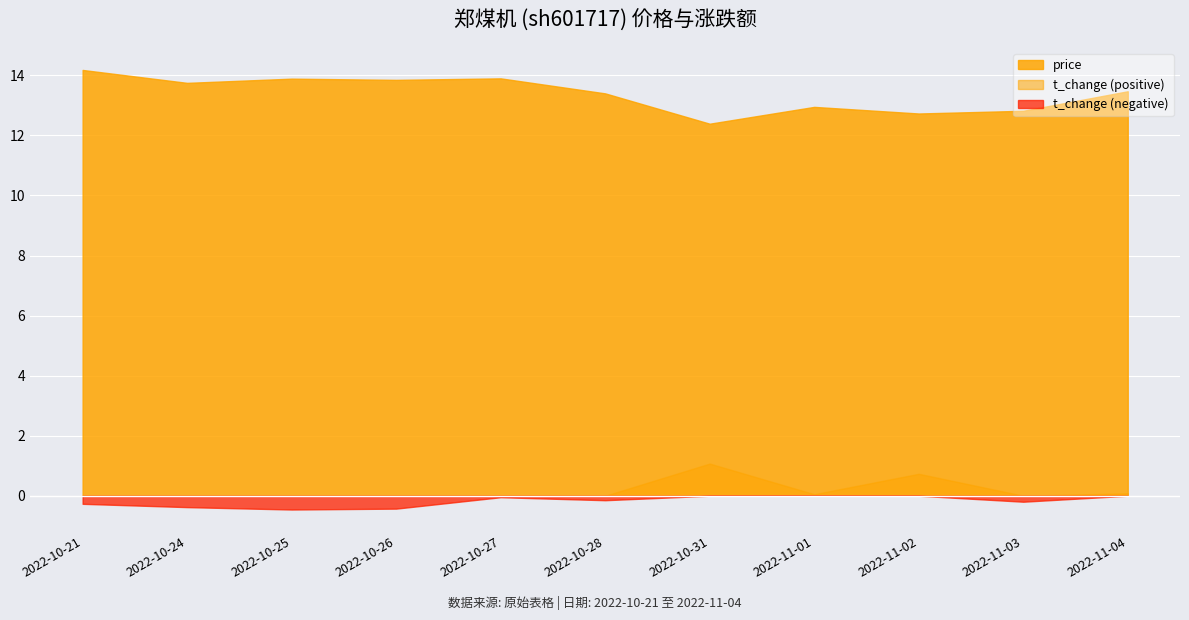

What is the highest value of the t_change (positive) series?

1.1